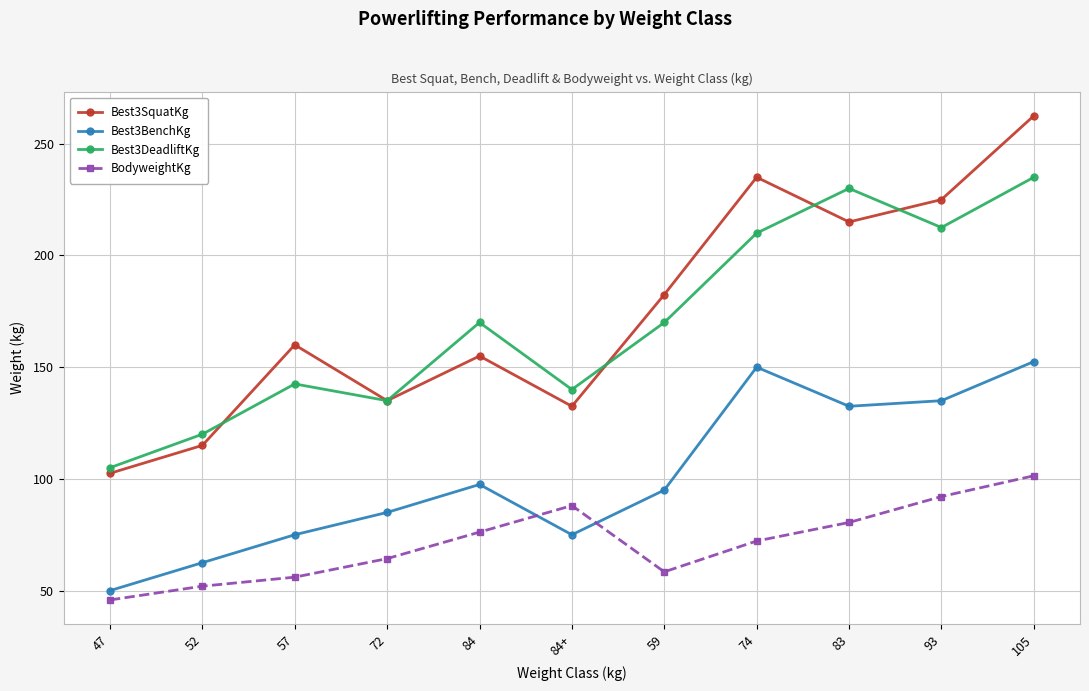

Reading left to right, transcribe all the data shown in this chart.

Best3SquatKg: 102.5	115.0	160.0	135.0	155.0	132.5	182.5	235.0	215.0	225.0	262.5
Best3BenchKg: 50.0	62.5	75.0	85.0	97.5	75.0	95.0	150.0	132.5	135.0	152.5
Best3DeadliftKg: 105.0	120.0	142.5	135.0	170.0	140.0	170.0	210.0	230.0	212.5	235.0
BodyweightKg: 45.8	52.0	56.0	64.3	76.2	88.1	58.4	72.2	80.5	92.1	101.4